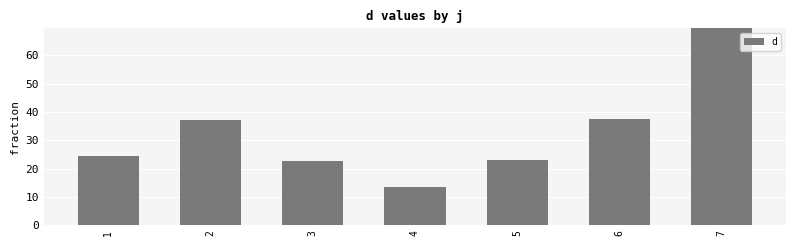

What is the average value?

32.5